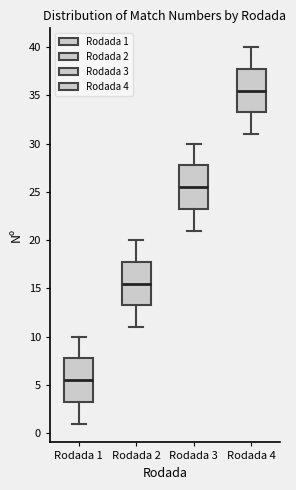

Which box's median line is the highest?

Rodada 4